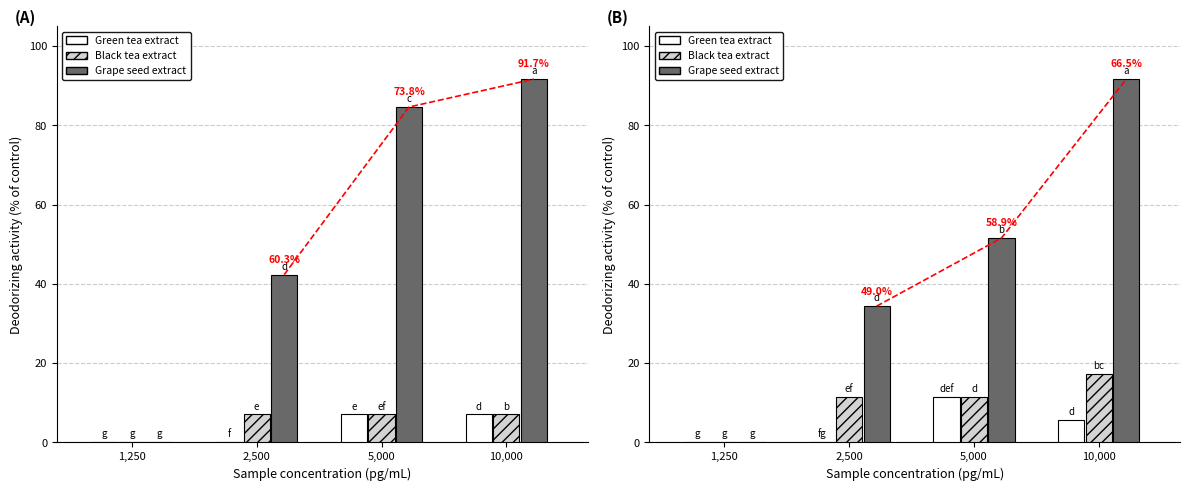

Which series has the largest total across all categories?

Grape seed extract